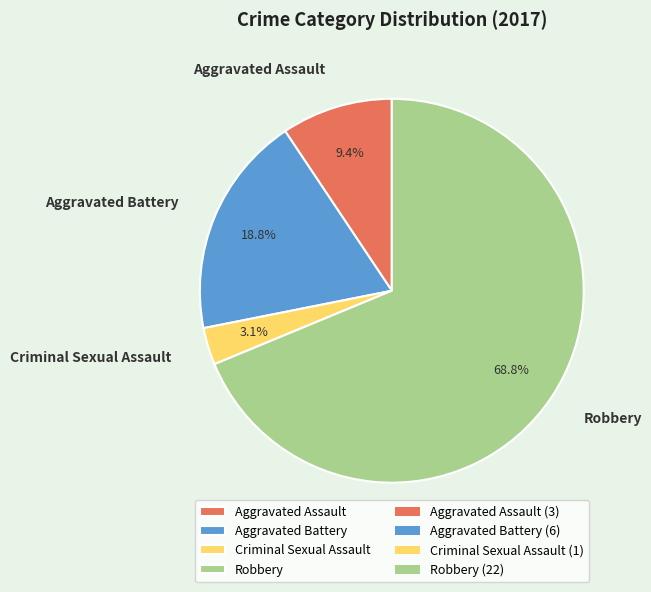

Between Robbery and Aggravated Battery, which is larger?

Robbery